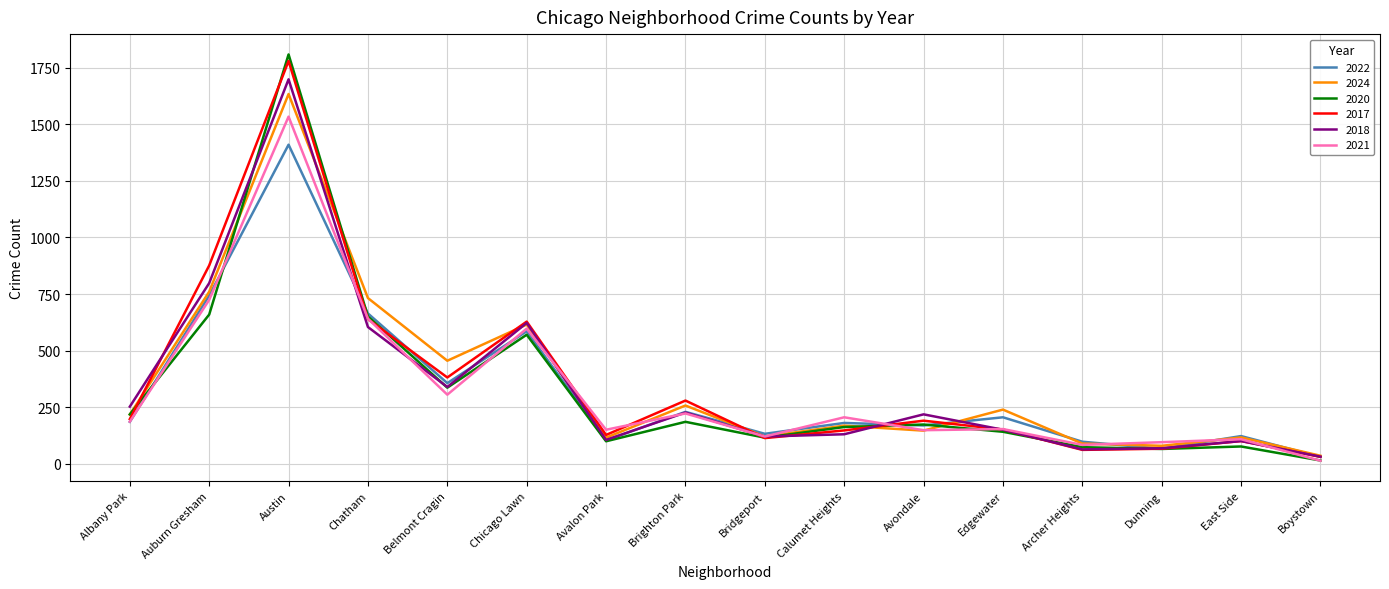

What is the sum of all 2020 values?

5346